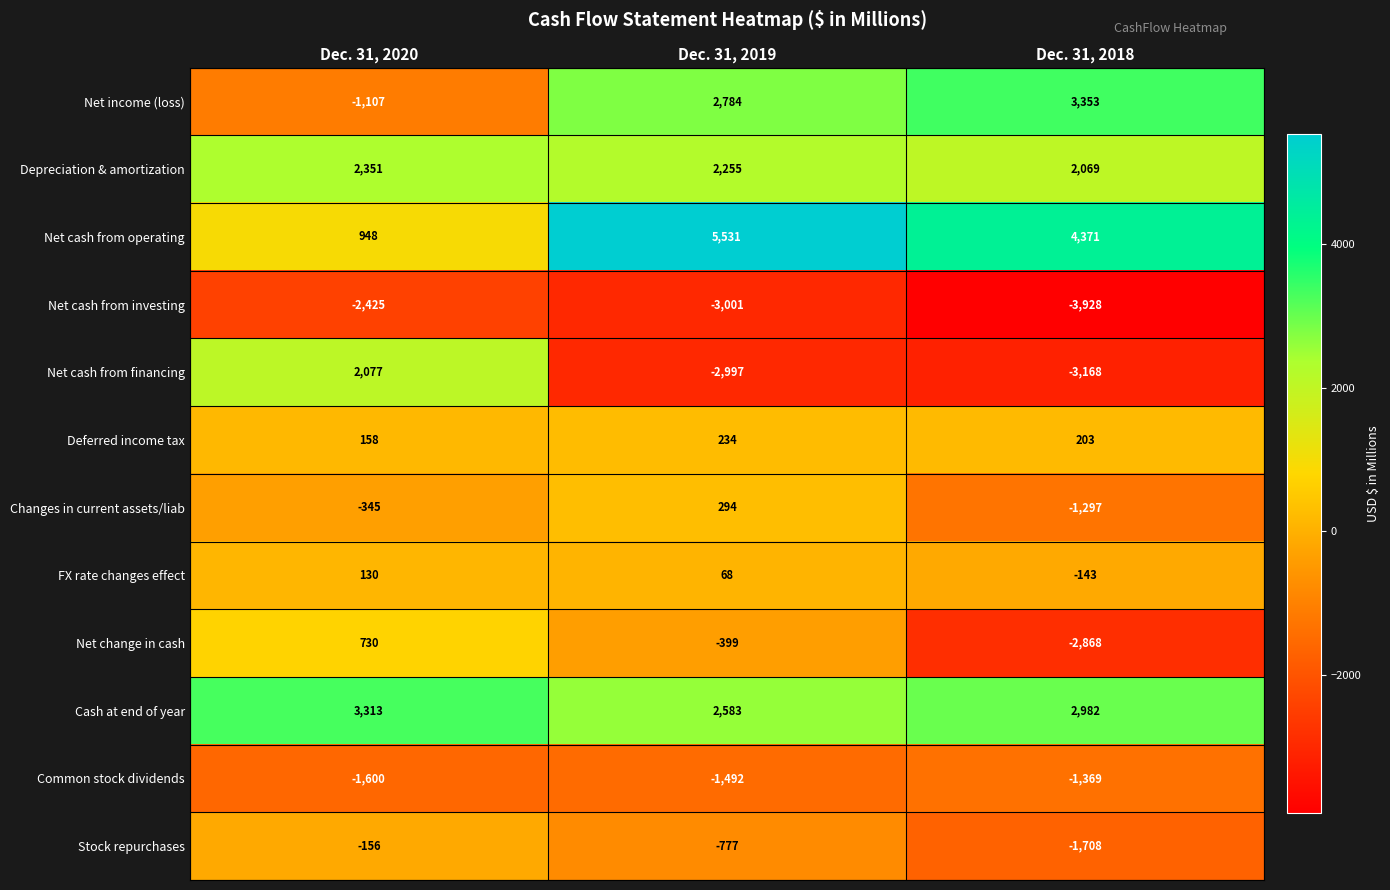

Is it true that Stock repurchases equals -777 at Dec. 31, 2019?

True